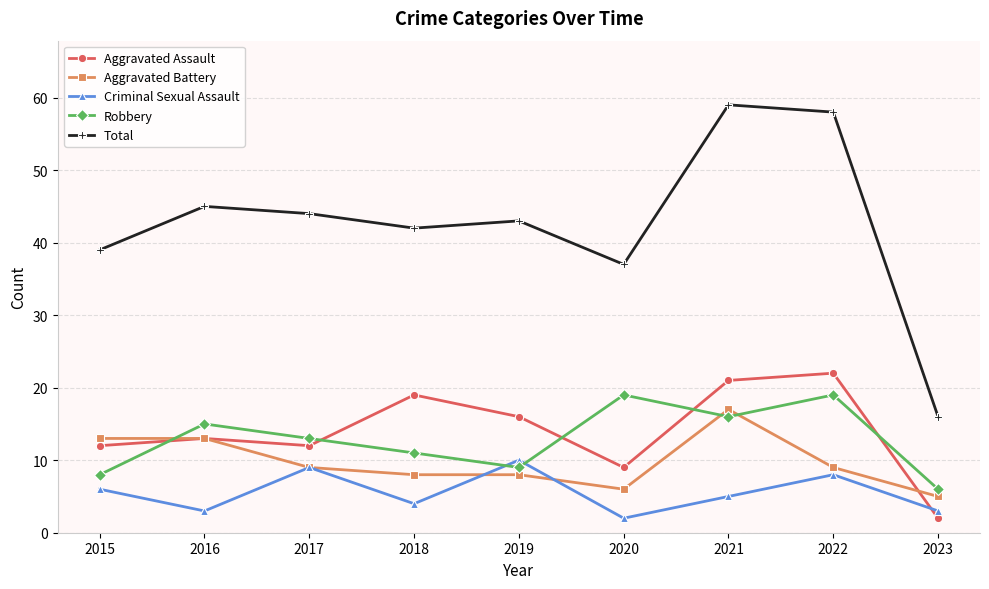

How many intersections are there between Aggravated Battery and Robbery?

3